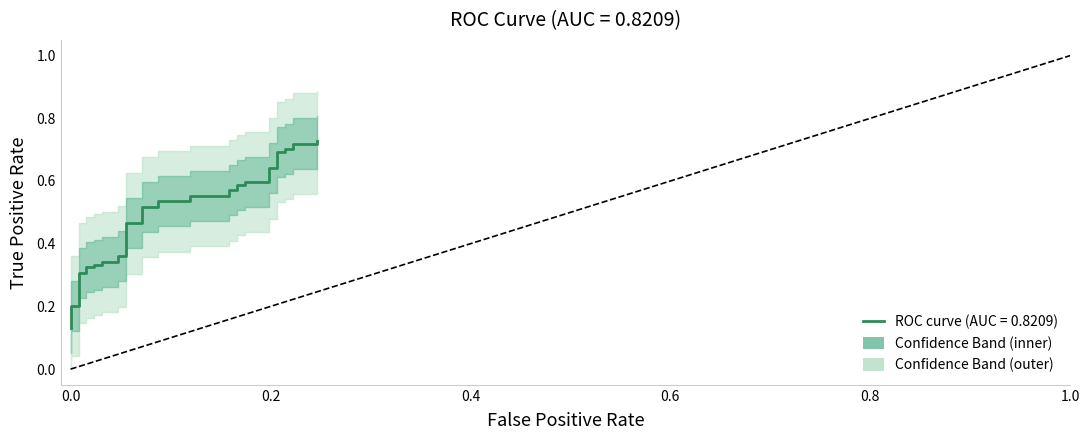

What is the difference between the maximum and minimum values?

0.6